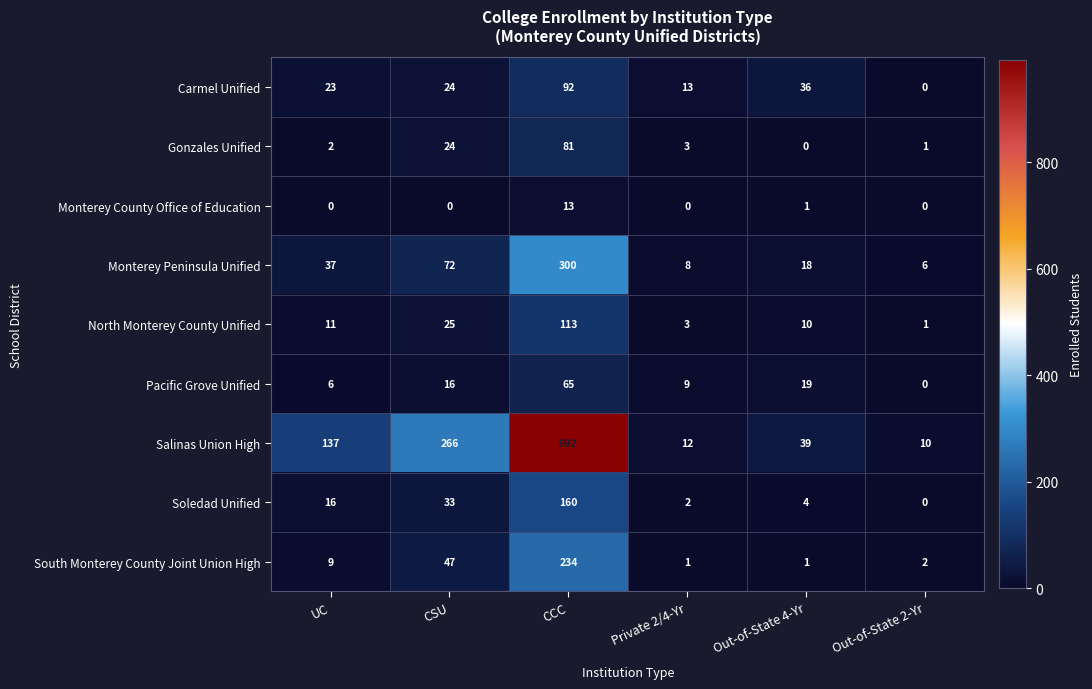

At how many categories does at least one series exceed 873?

1